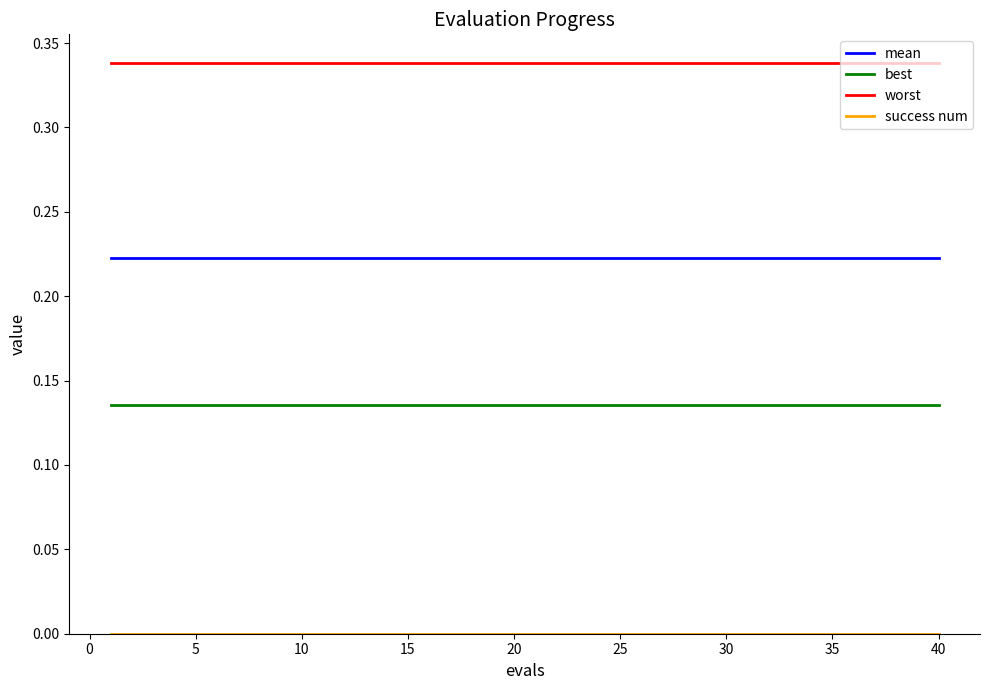

Count the number of data series in this chart.

4